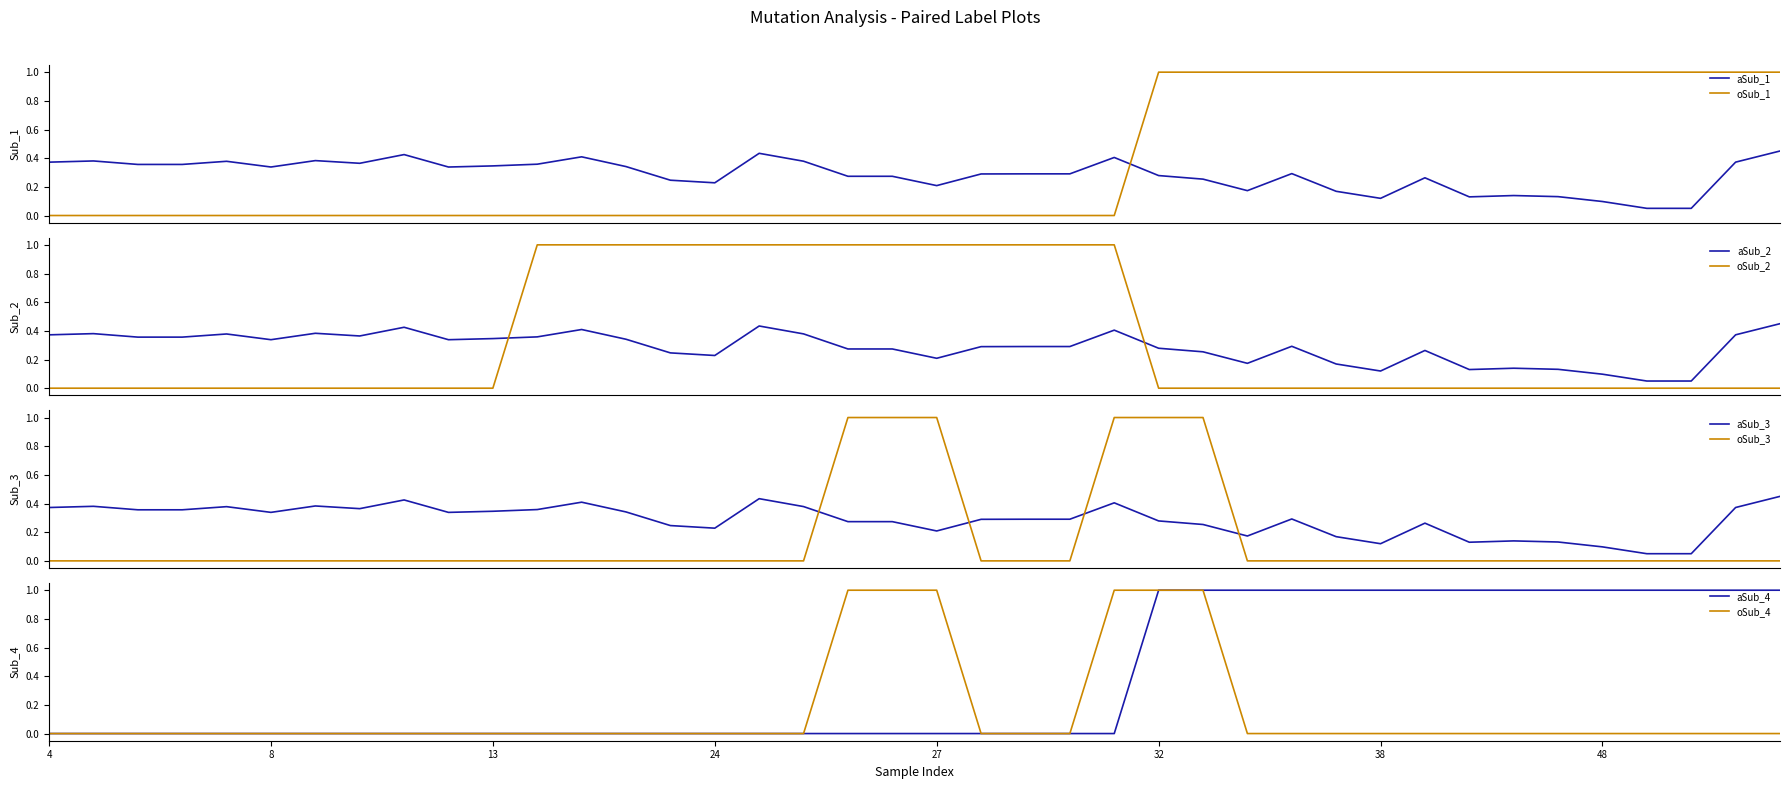

True or false: aSub_3 and oSub_3 cross at least once.

True